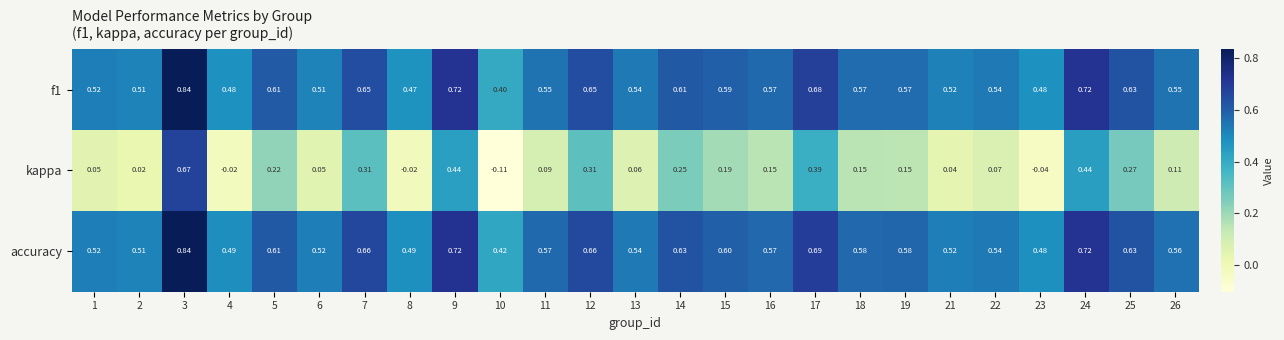

Is the value of accuracy at 11 greater than the value of f1 at 15?

No